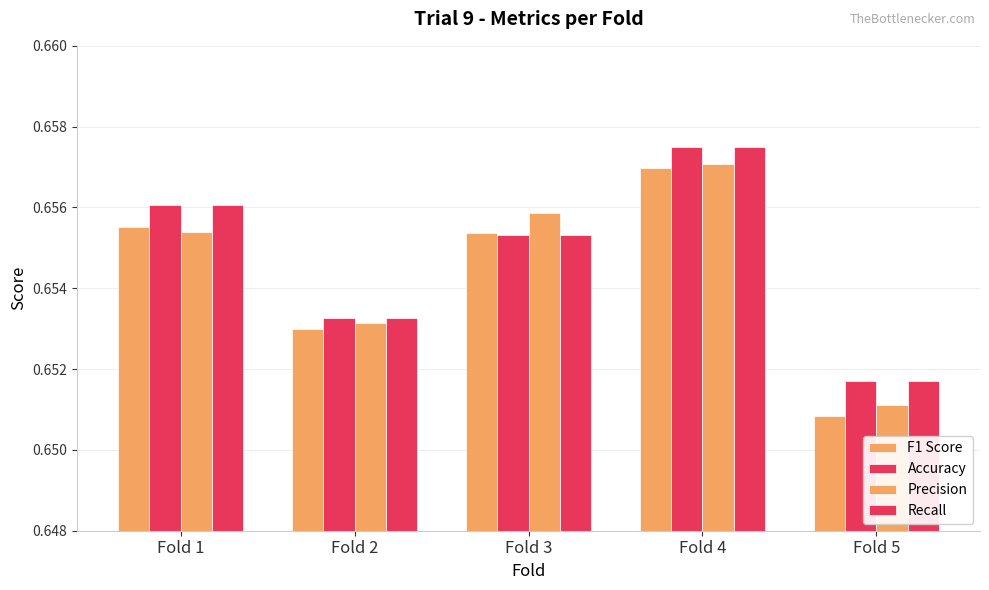

What is the sum of the Precision values at Fold 1 and Fold 4?

1.3